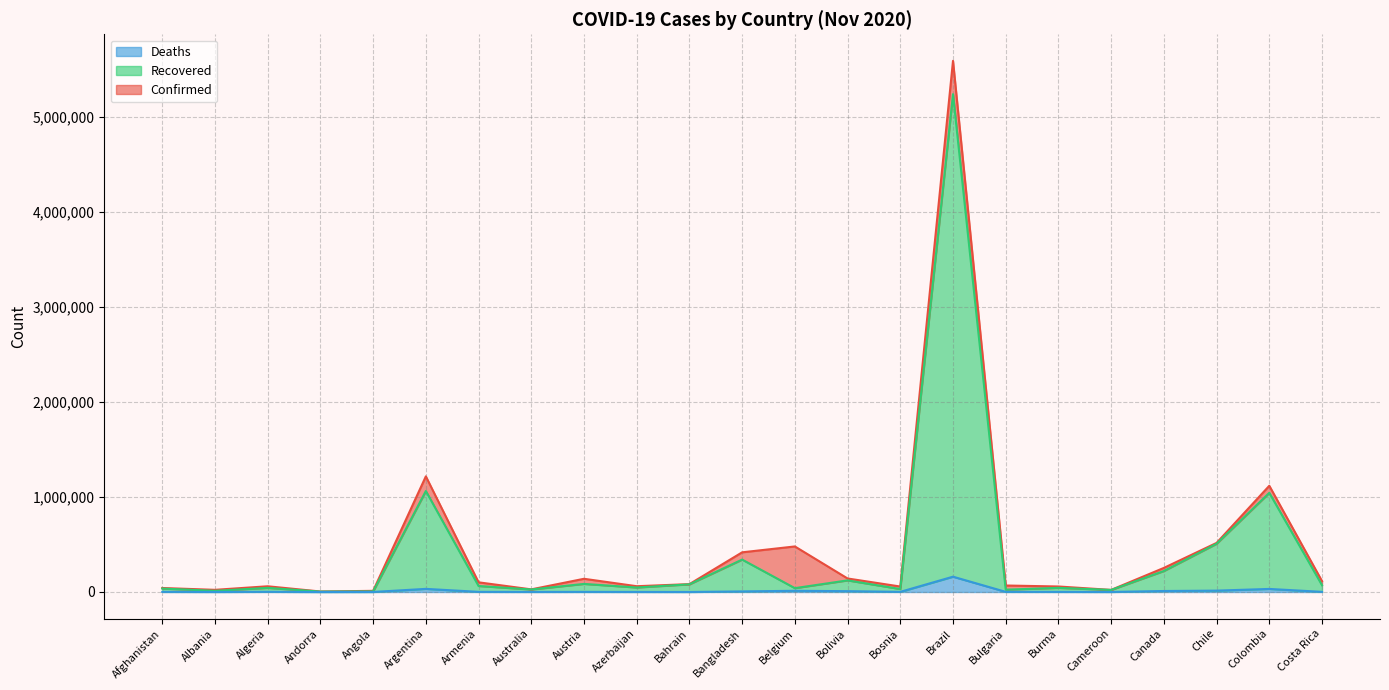

Which series has the widest spread of values?

Confirmed